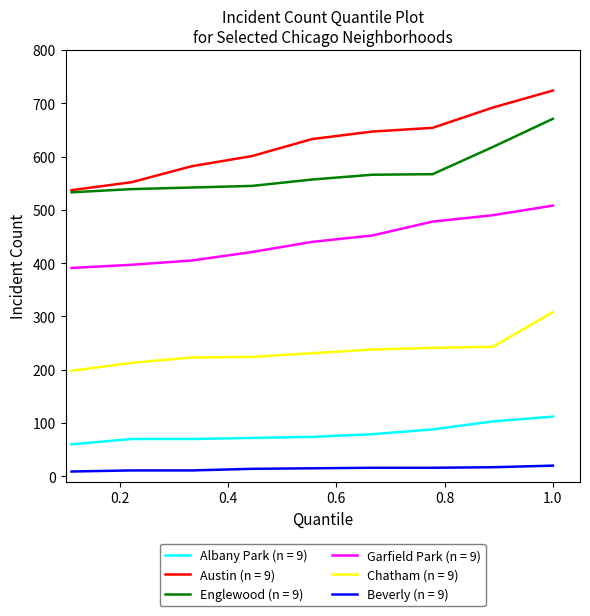

Count the number of data series in this chart.

6